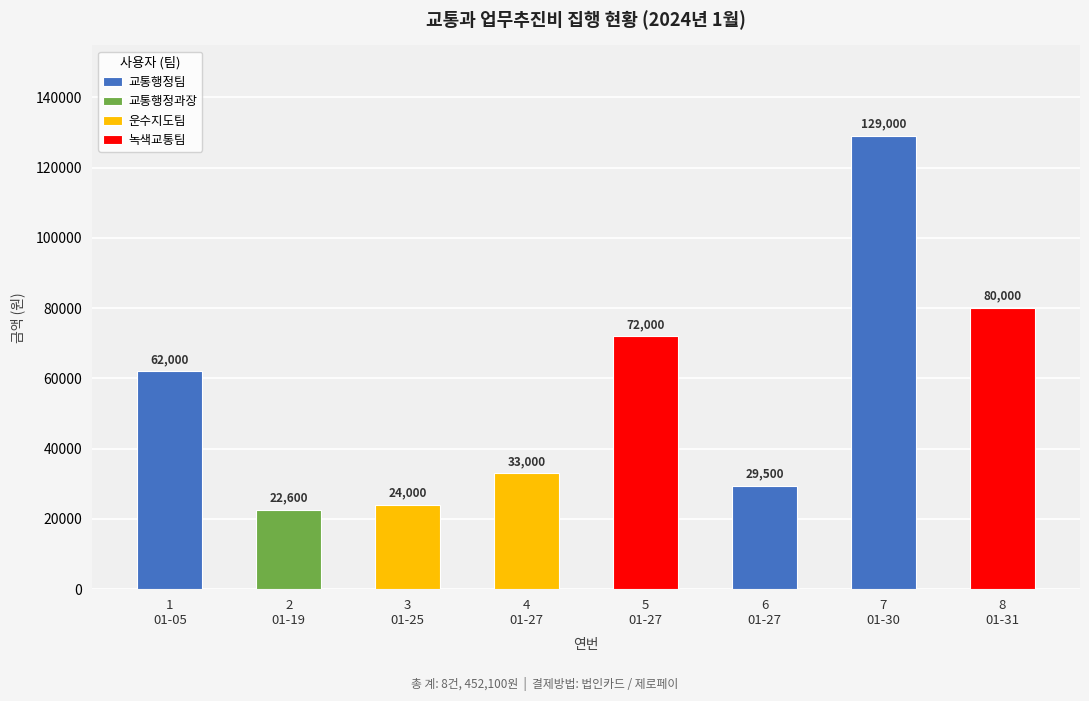

Rank the categories by value from highest to lowest.

7, 8, 5, 1, 4, 6, 3, 2